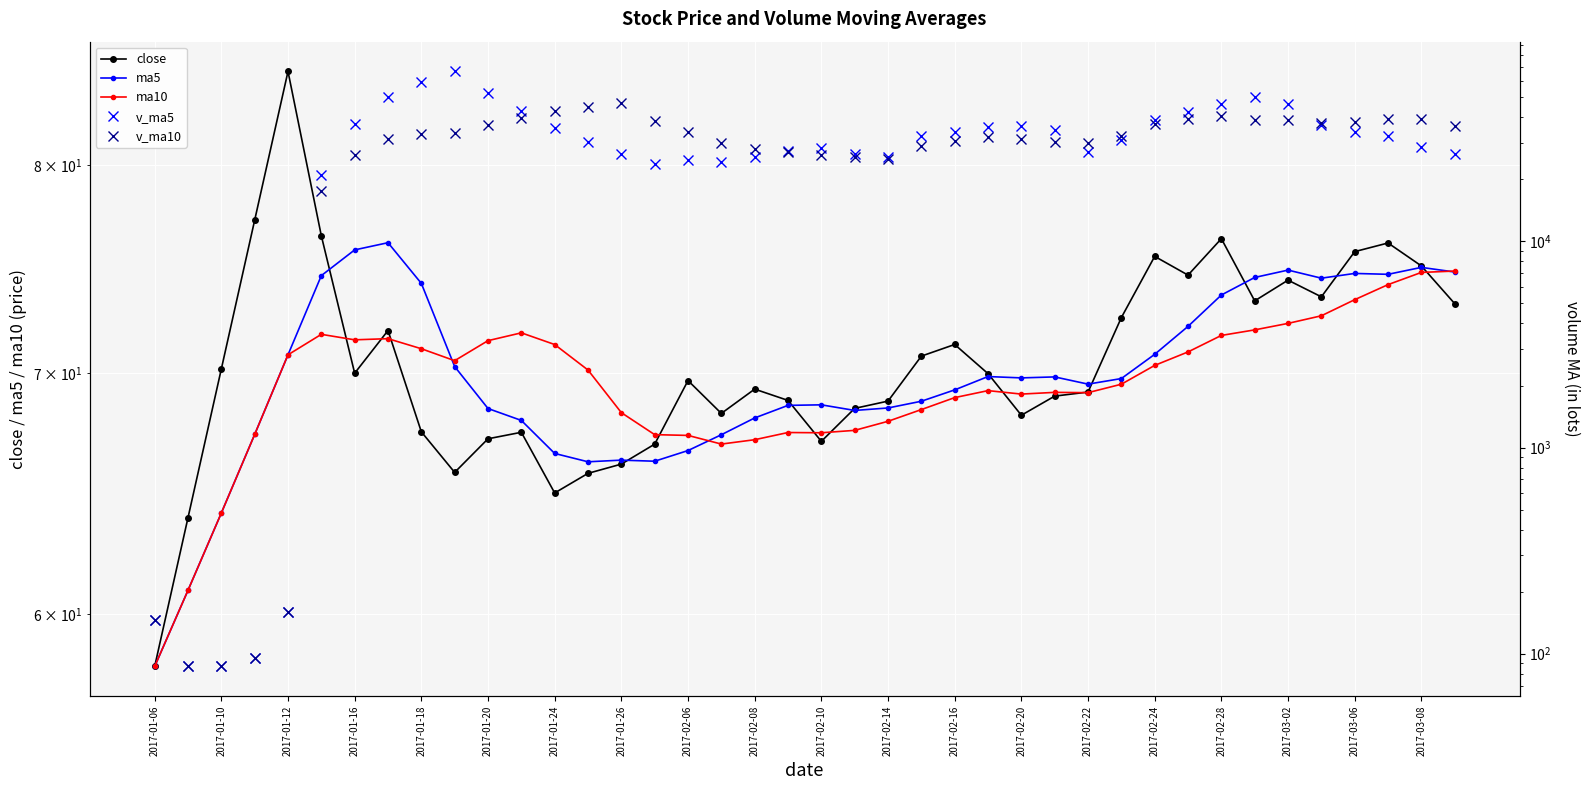

What is the lowest value of the ma5 series?

58.0